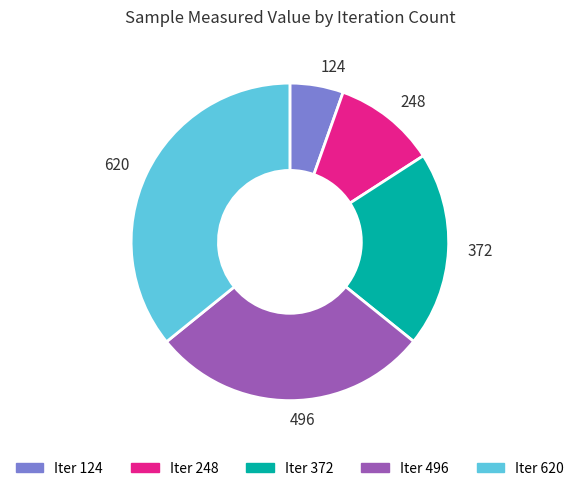

How many slices are in this pie chart?

5